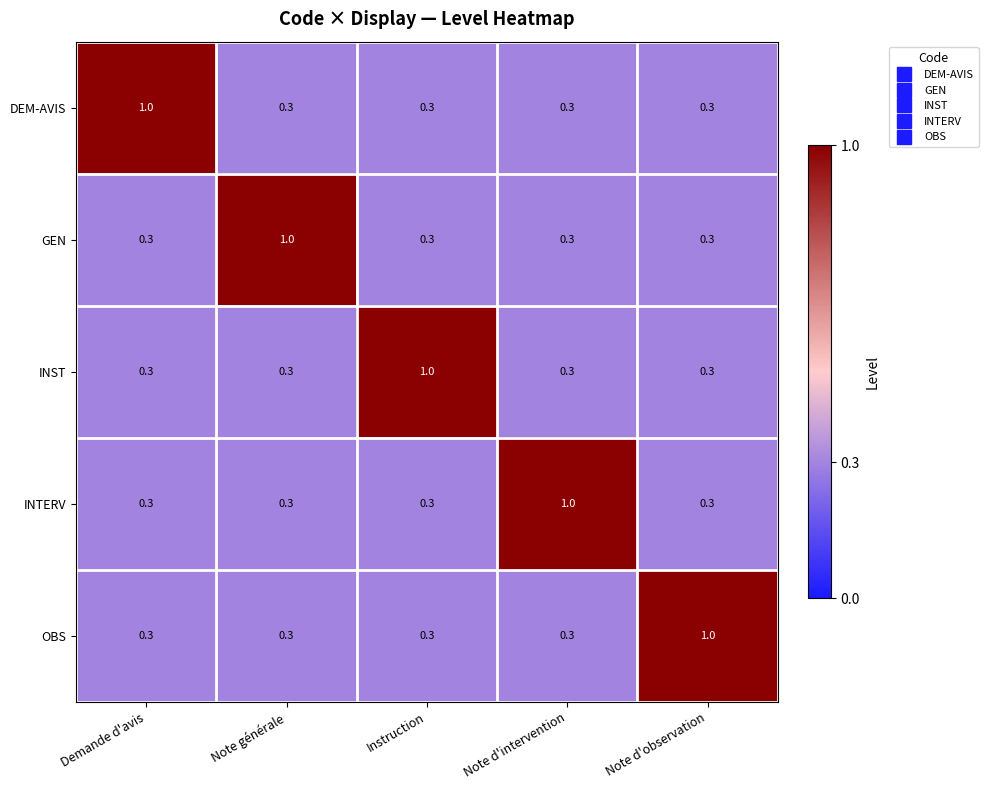

What is the difference between the highest and lowest values at Note d'intervention?

0.7